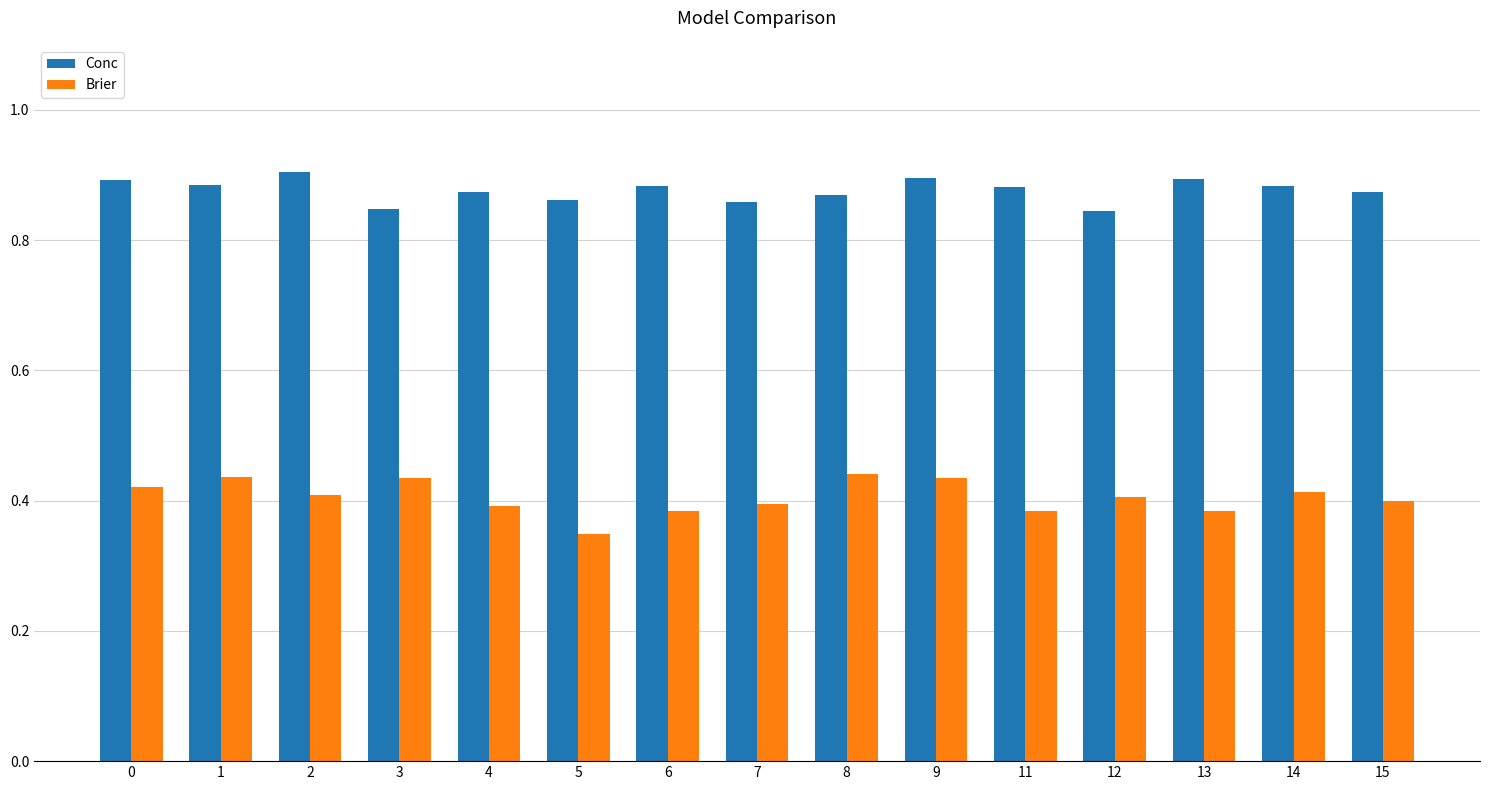

Does the chart contain stacked bars?

No